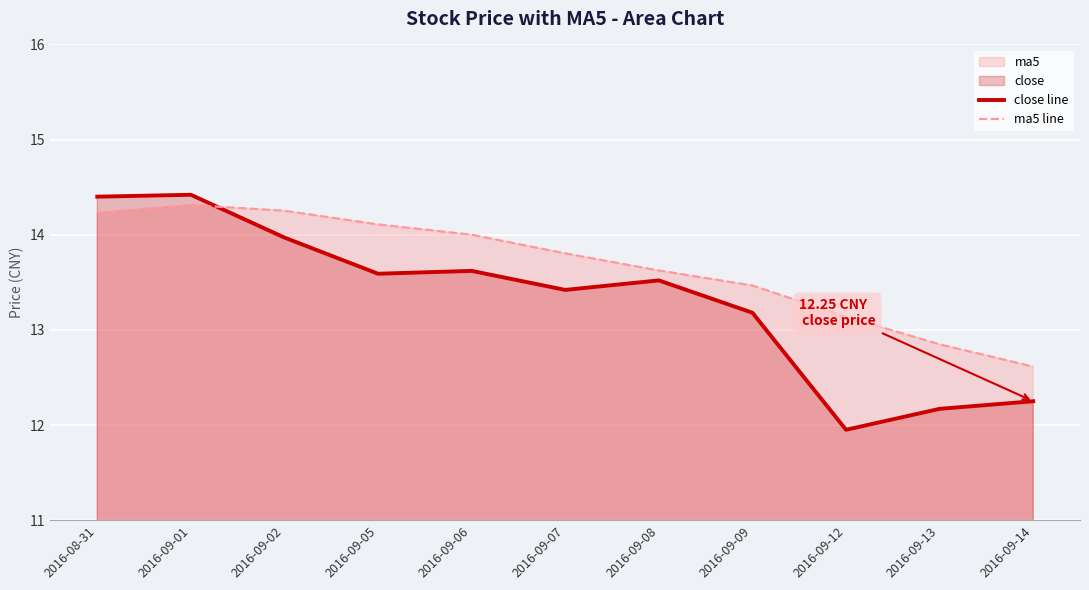

List the series in order of their peak value, highest first.

close line, ma5 line